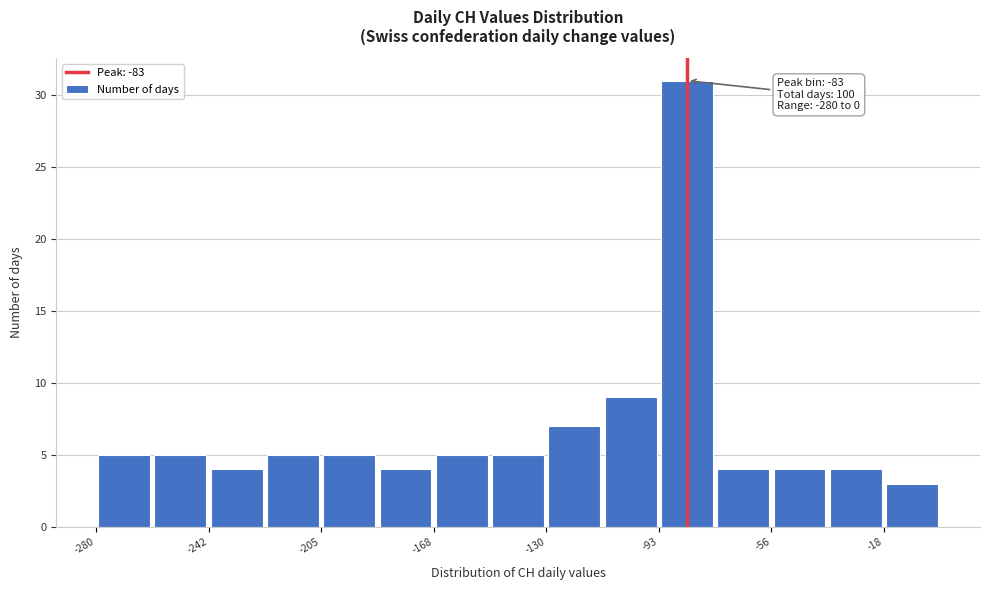

Read against the x-axis, roughly where is the centre of the tallest bar?

-85